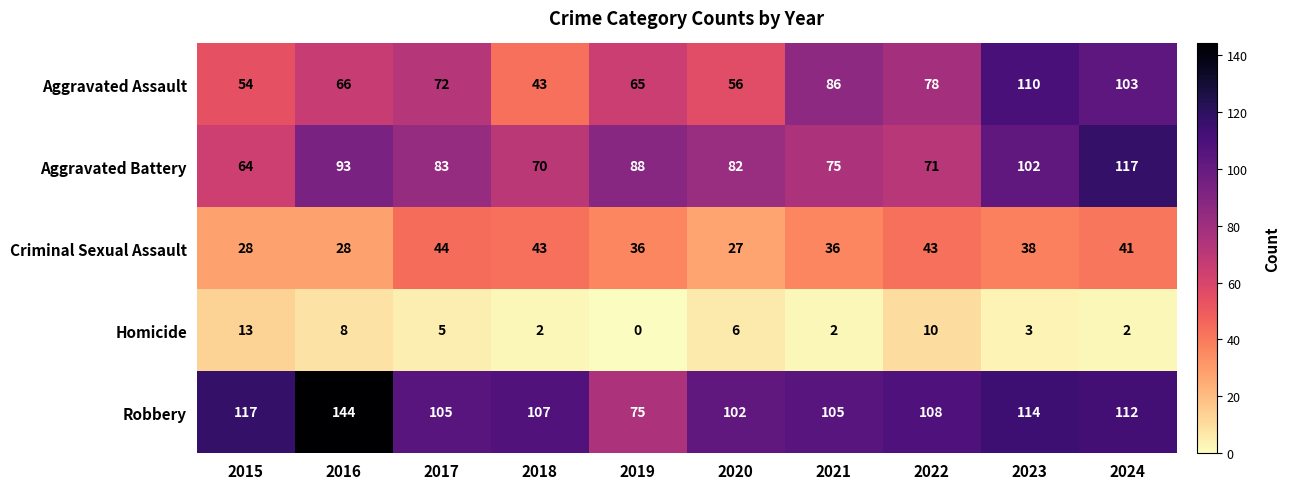

Rank the series by their maximum value, from lowest to highest.

Homicide, Criminal Sexual Assault, Aggravated Assault, Aggravated Battery, Robbery